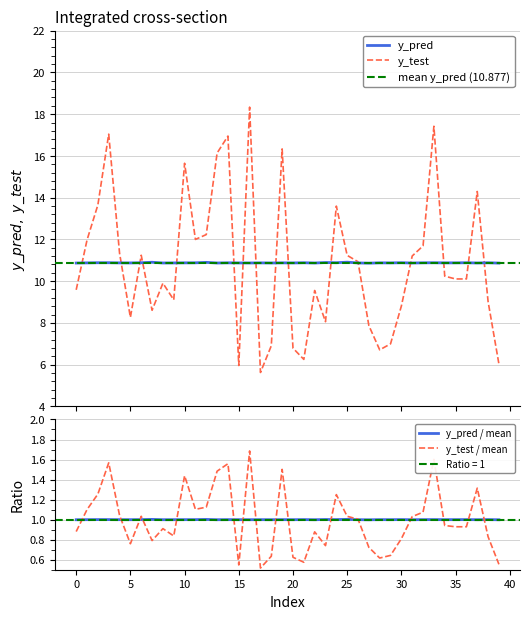

What is the maximum value for y_pred?

10.9